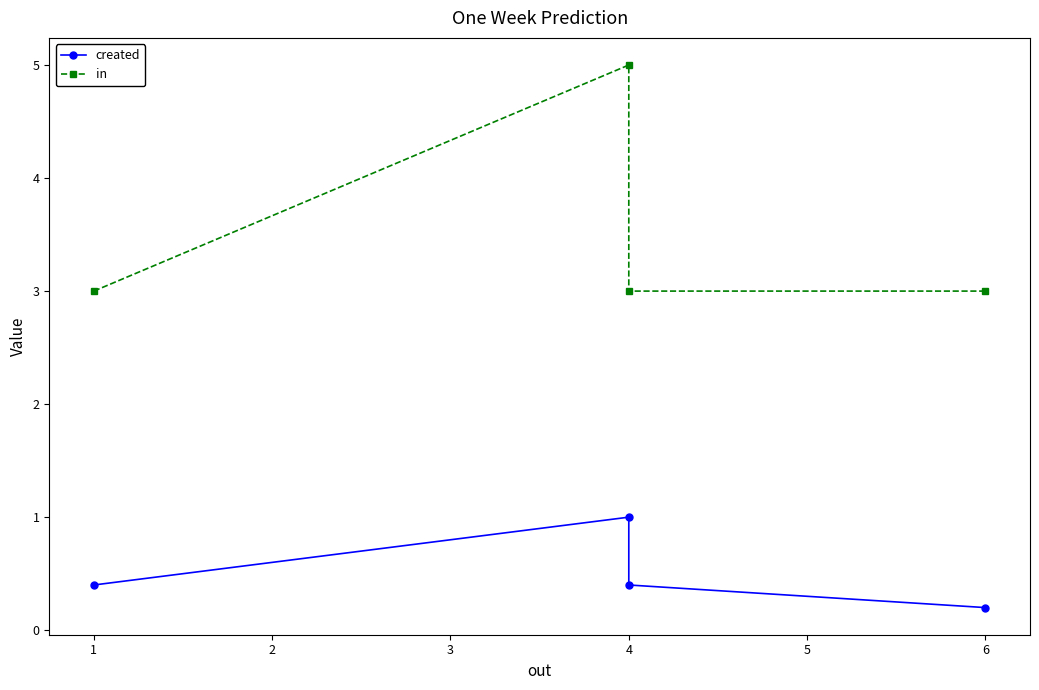

Reading left to right, what are all the values shown in this chart?

created: 0.4	1.0	0.4	0.2
in: 3.0	5.0	3.0	3.0